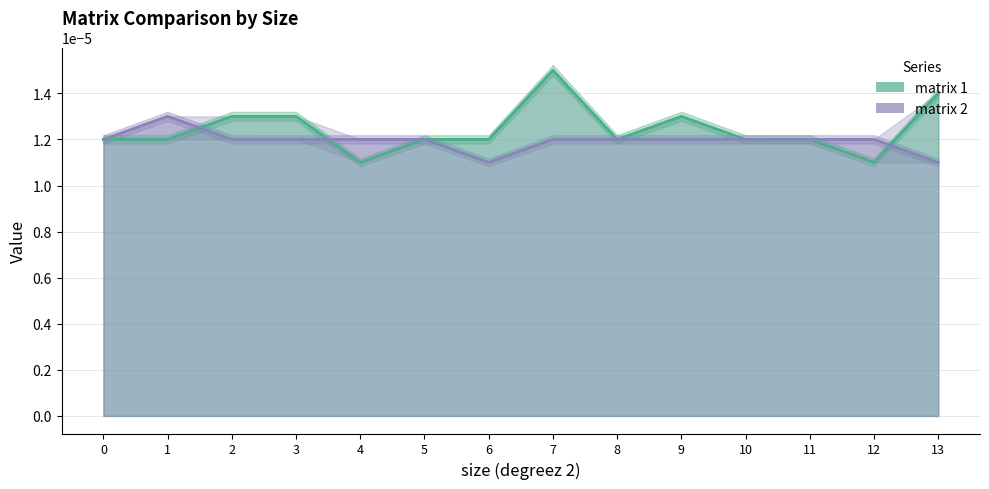

Between 10.0 and 8.0, which is larger?

10.0